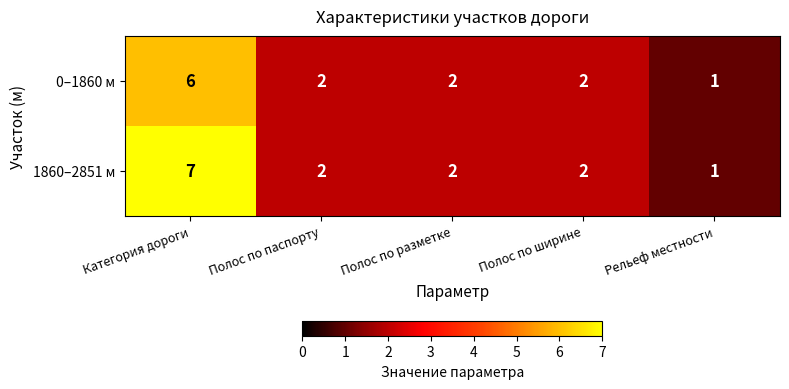

Count the number of categories in the chart.

5